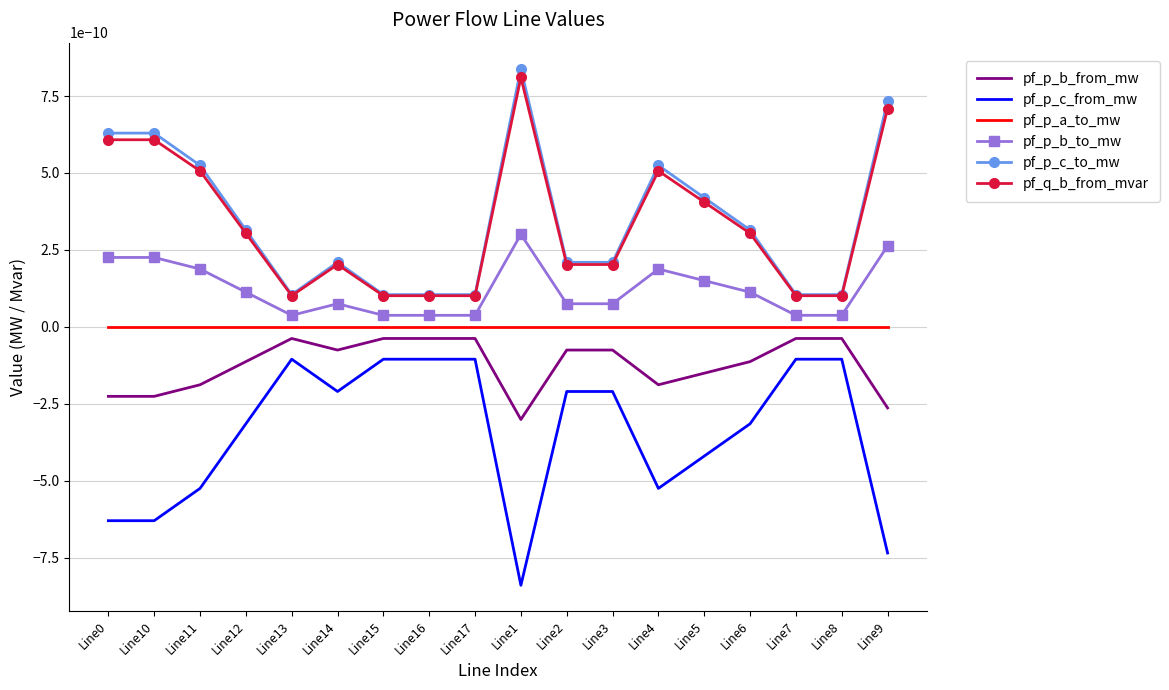

The pf_q_b_from_mvar series shows 0.0 at Line16. True or false?

False